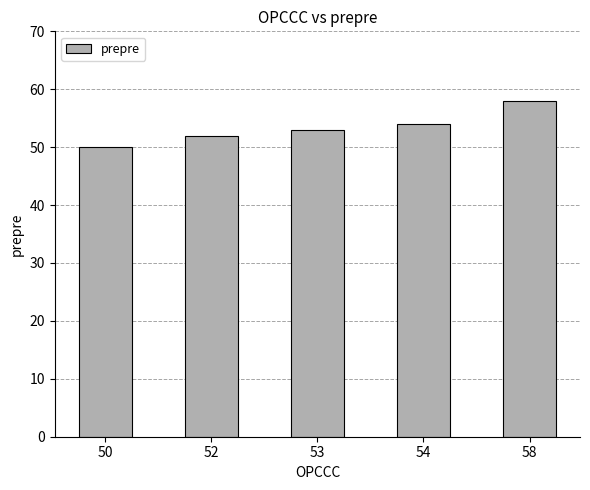

Reading right to left, what are all the values shown in this chart?

58	54	53	52	50